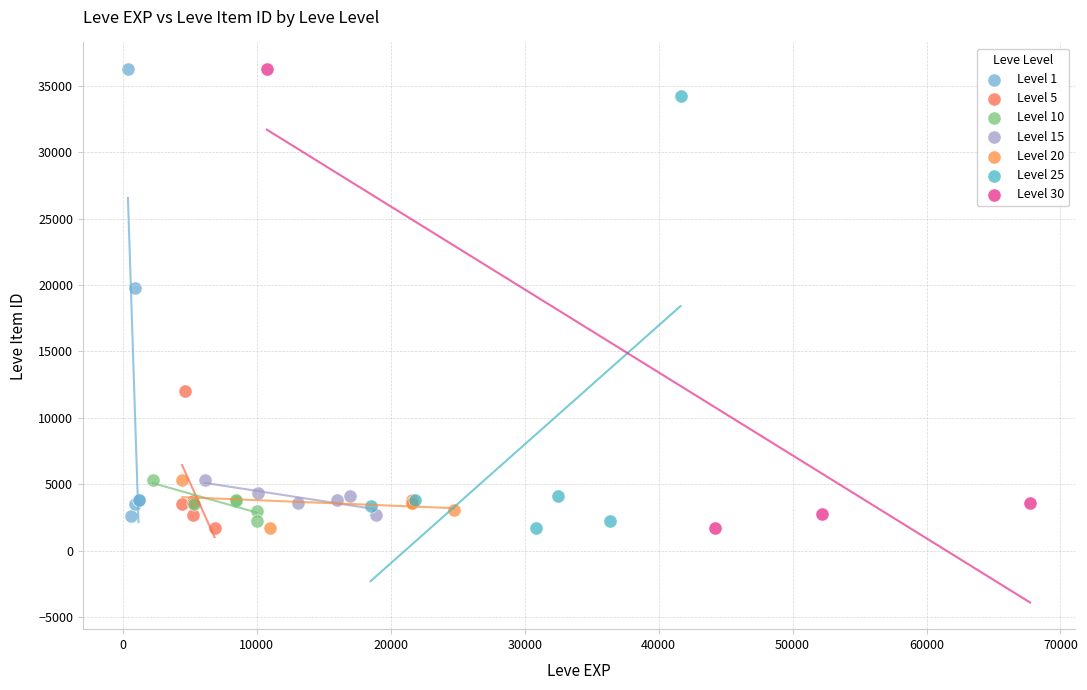

What are all the series names shown in the legend?

Level 1, Level 5, Level 10, Level 15, Level 20, Level 25, Level 30